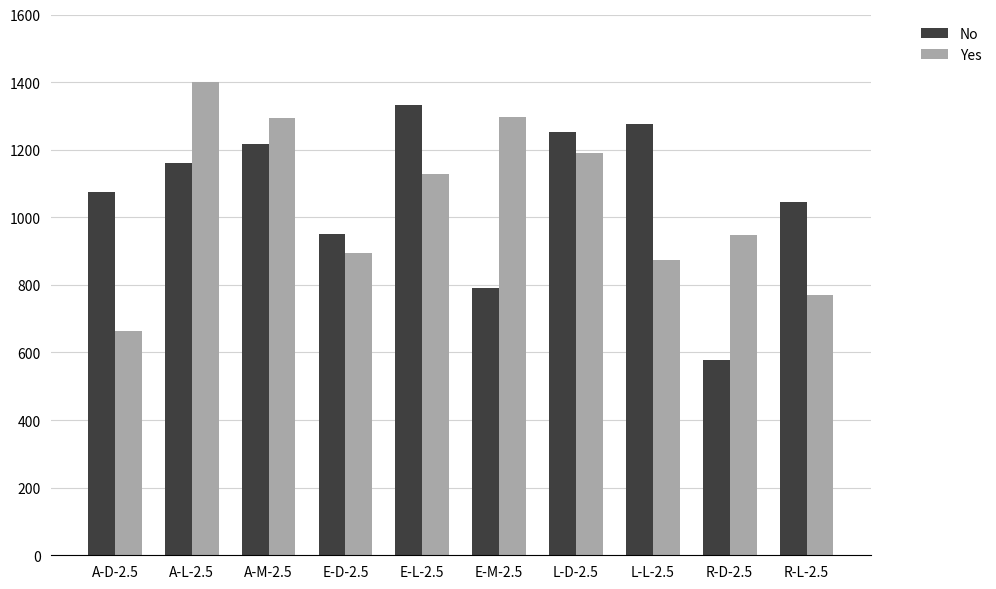

At which category is the sum across all series the highest?

A-L-2.5